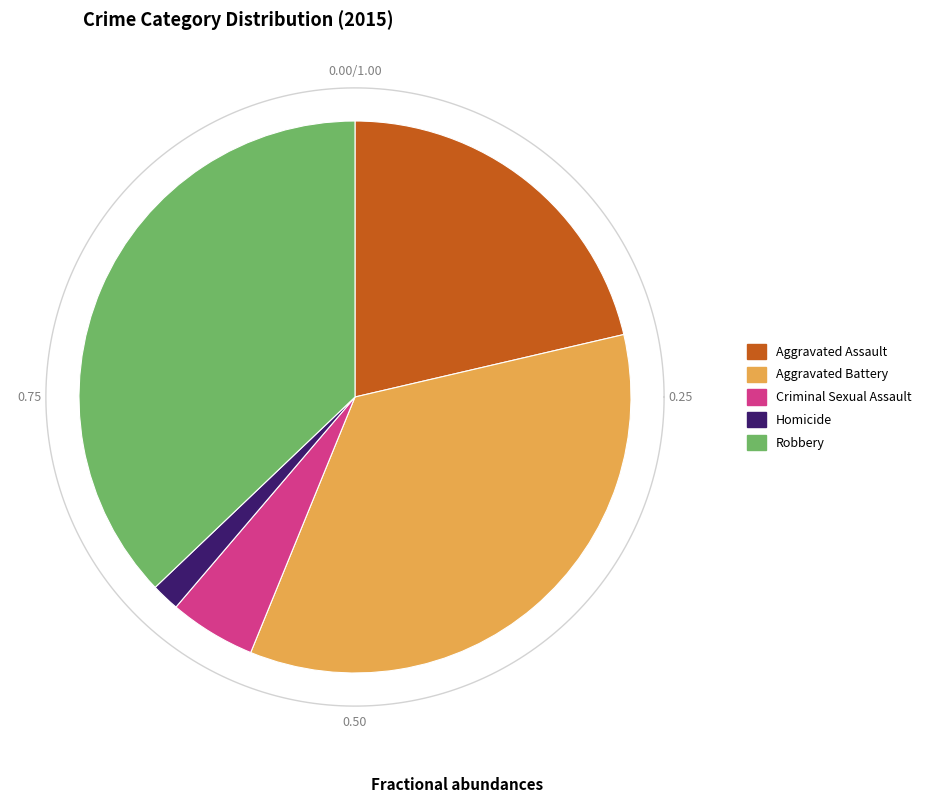

To the nearest percent, what is the difference between the Aggravated Assault and Criminal Sexual Assault slice percentages?

16%